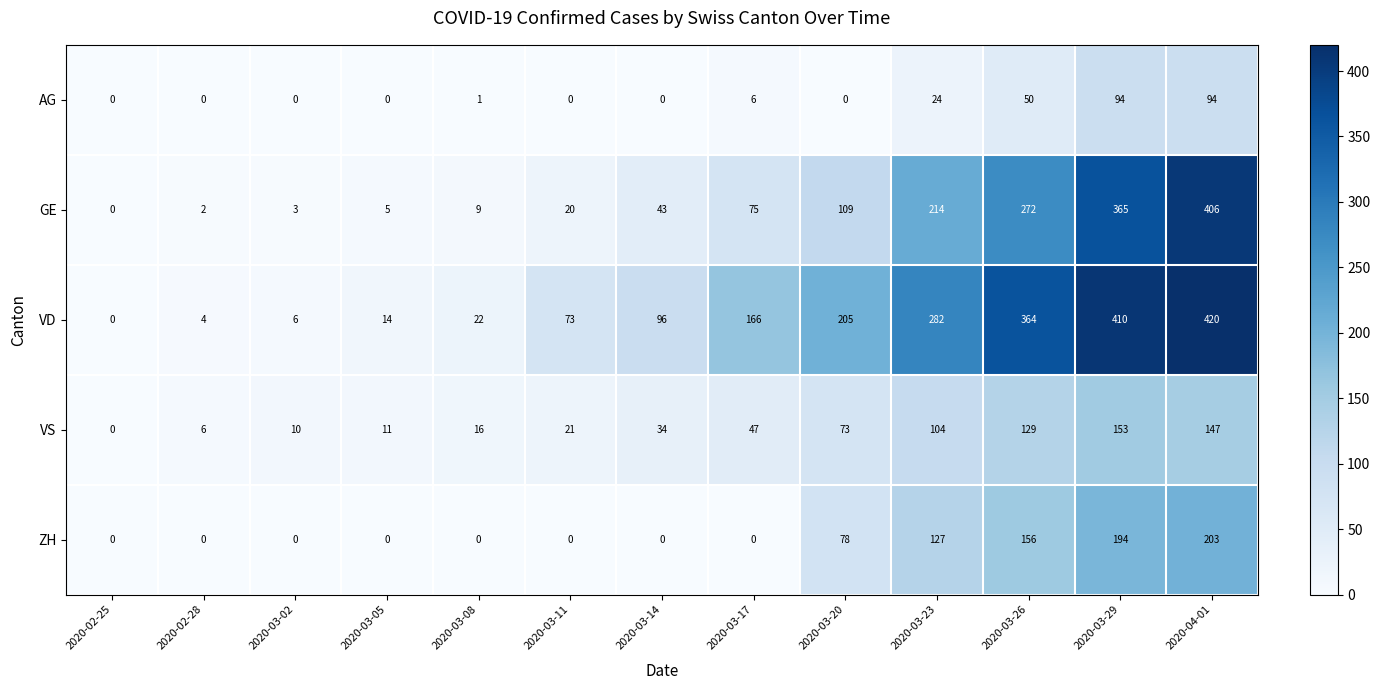

What is the difference between the highest and lowest values at 2020-03-14?

96